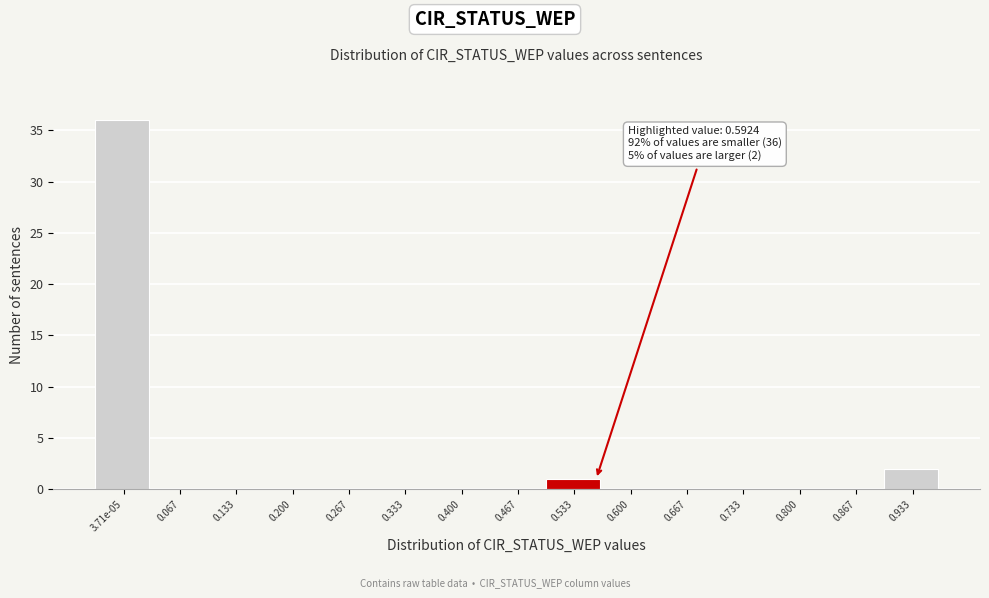

Reading left to right, list all the values displayed in this chart.

3.71e-05=36	0.067=0	0.133=0	0.200=0	0.267=0	0.333=0	0.400=0	0.467=0	0.533=1	0.600=0	0.667=0	0.733=0	0.800=0	0.867=0	0.933=2